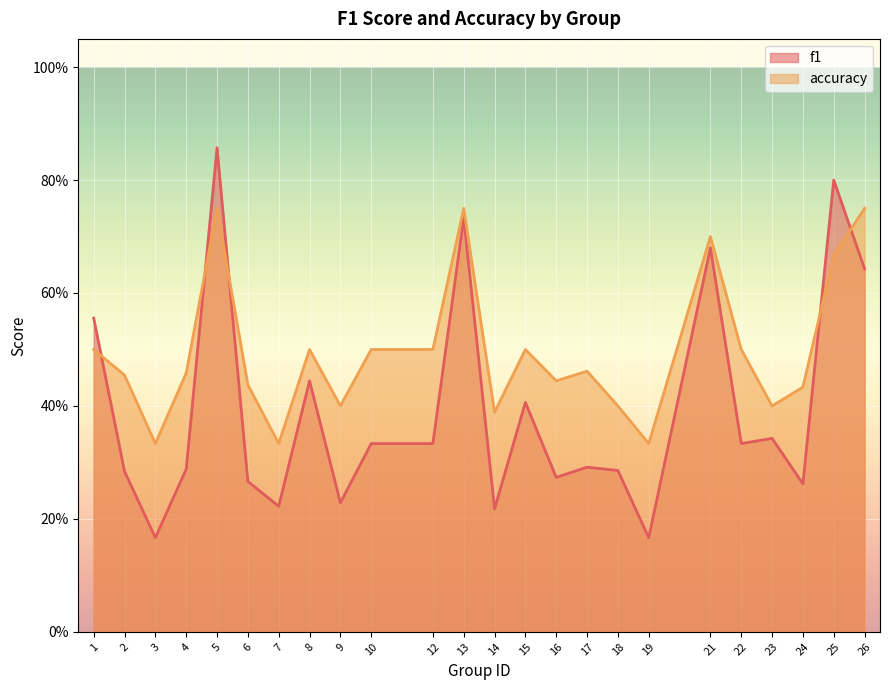

True or false: accuracy and f1 cross at least once.

True